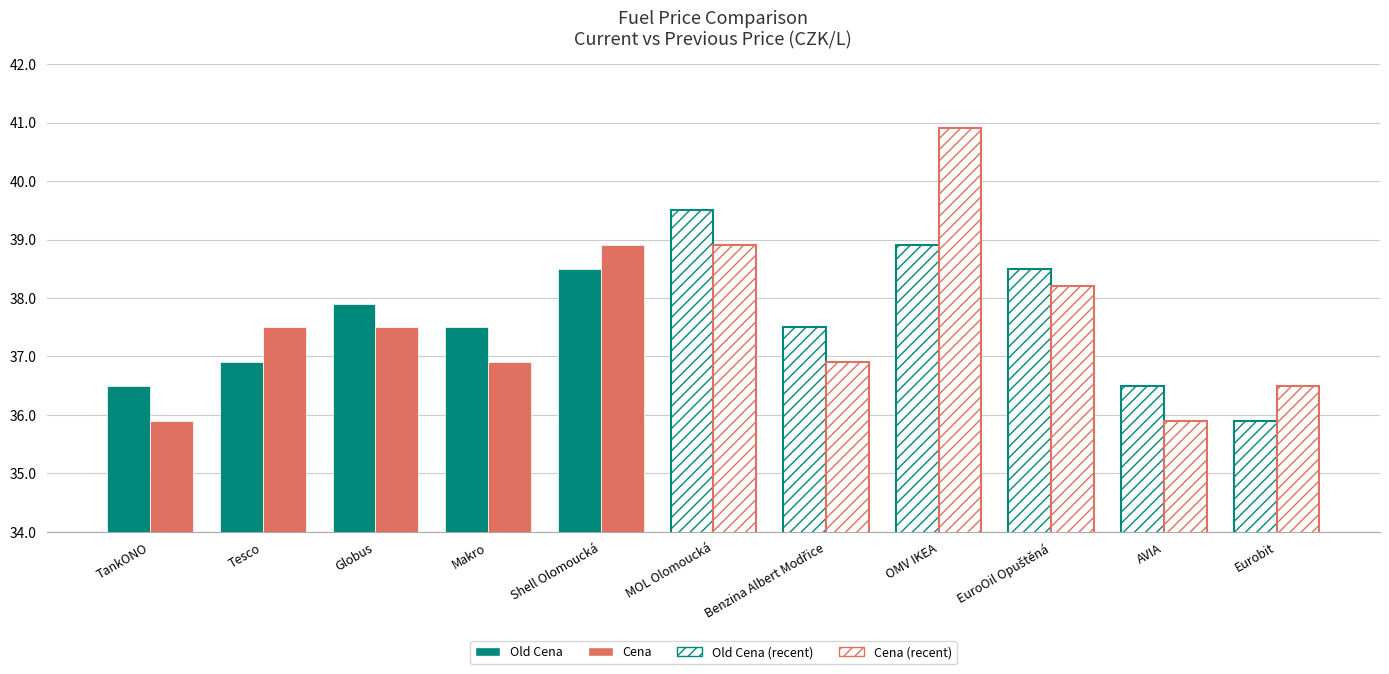

Which series changed the most between Shell Olomoucká and OMV IKEA?

Cena